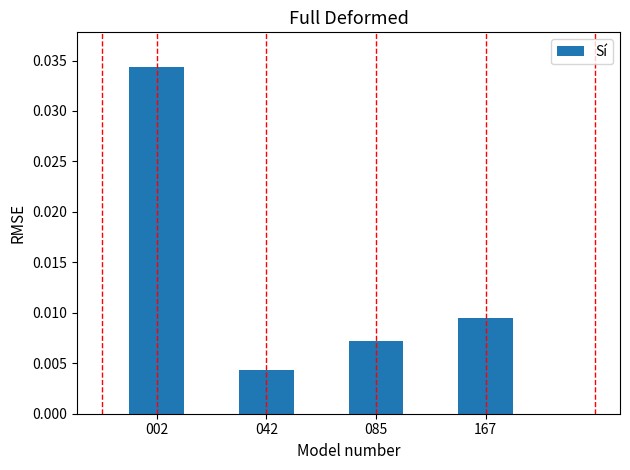

At which label is the value closest to 0?

042